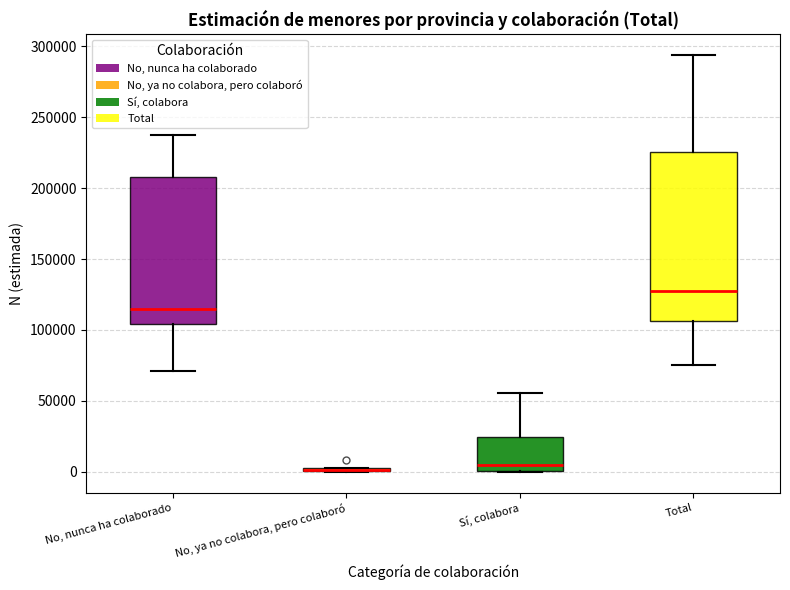

Reading left to right, transcribe this box plot: for each box, give where its median line is, the range the box spans, and where its two whiskers end, as read against the y-axis. The values are not printed on the chart, so give them approximately, as read against the axis.

No, nunca ha colaborado: median 115000, box 105000 to 210000, whiskers 70000 to 240000
No, ya no colabora, pero colaboró: box collapsed to a line at 0, whiskers 0 to 0
Sí, colabora: median 5000, box 0 to 25000, whiskers 0 to 55000
Total: median 125000, box 105000 to 225000, whiskers 75000 to 295000